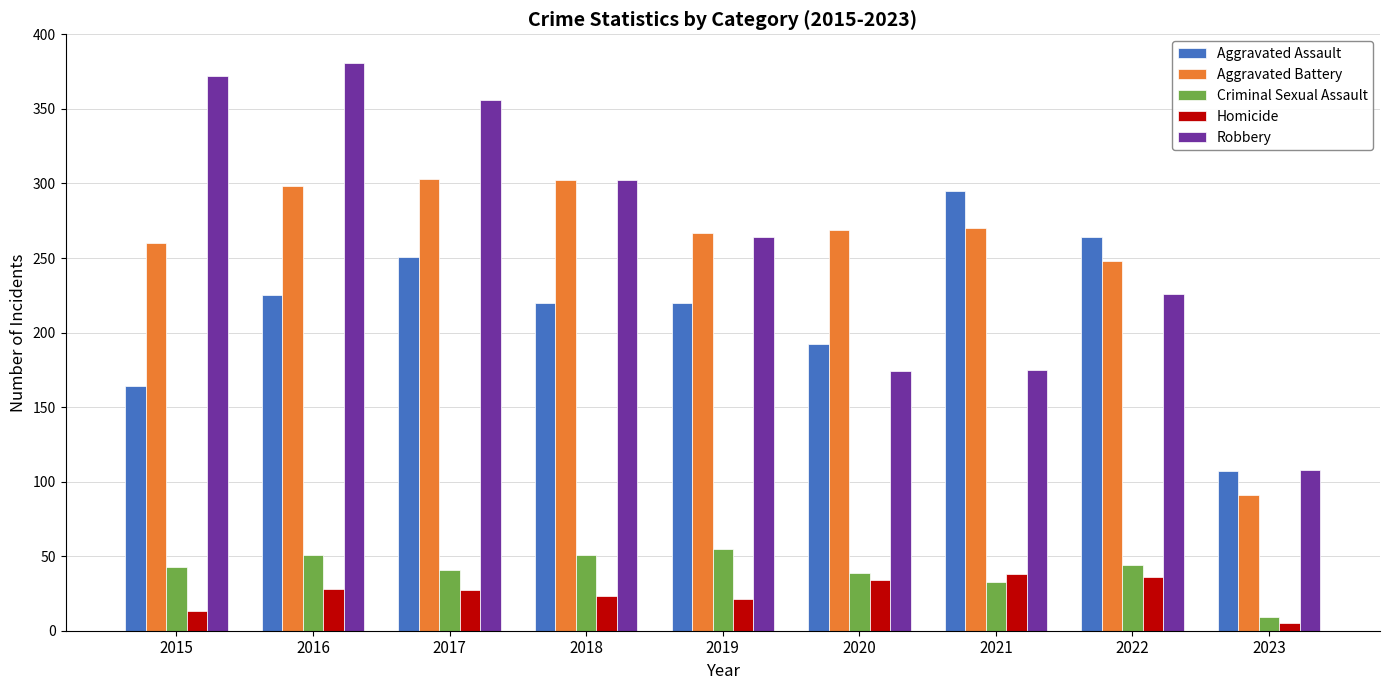

What is the sum of all Aggravated Battery values?

2308